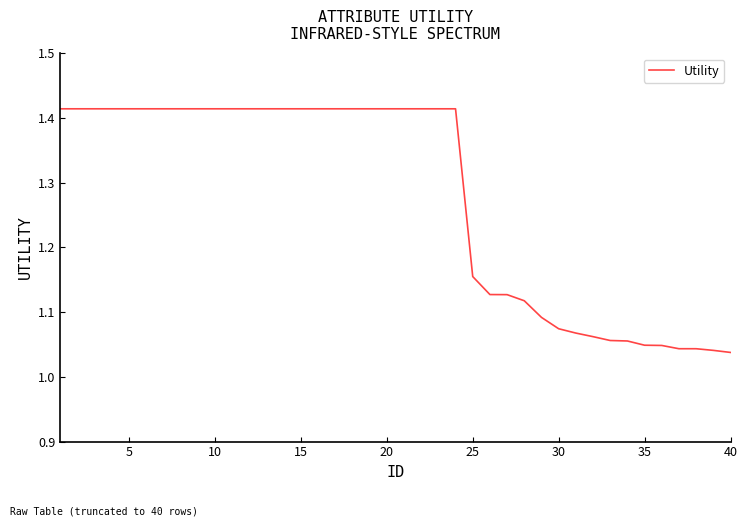

What is the difference between the maximum and minimum values?

0.4